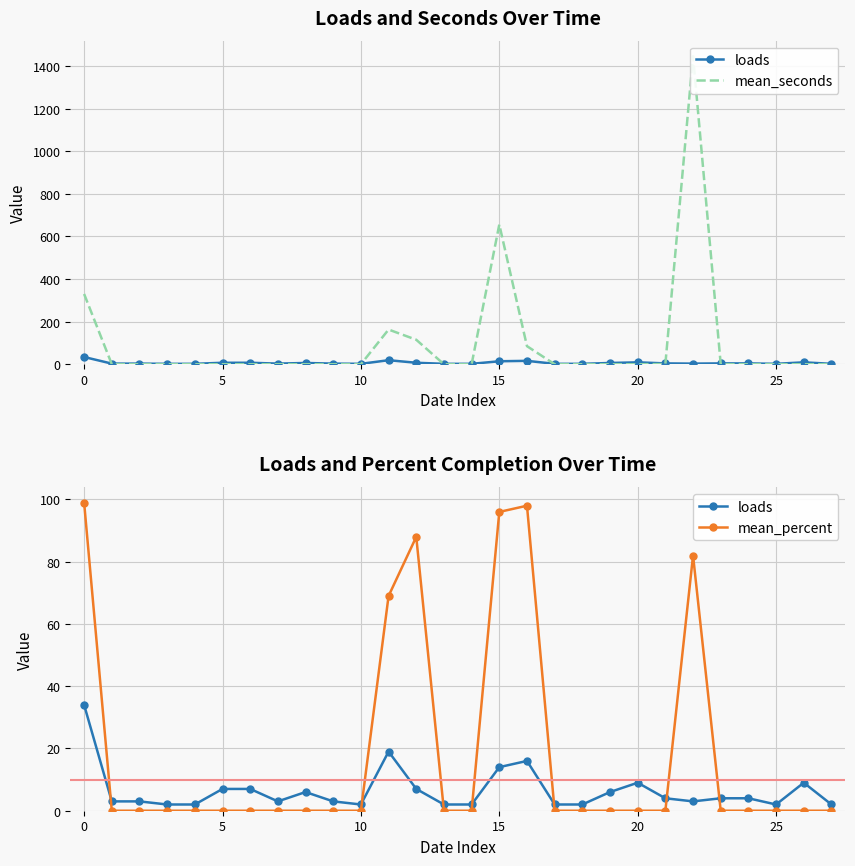

At how many categories does at least one series exceed 23?

6